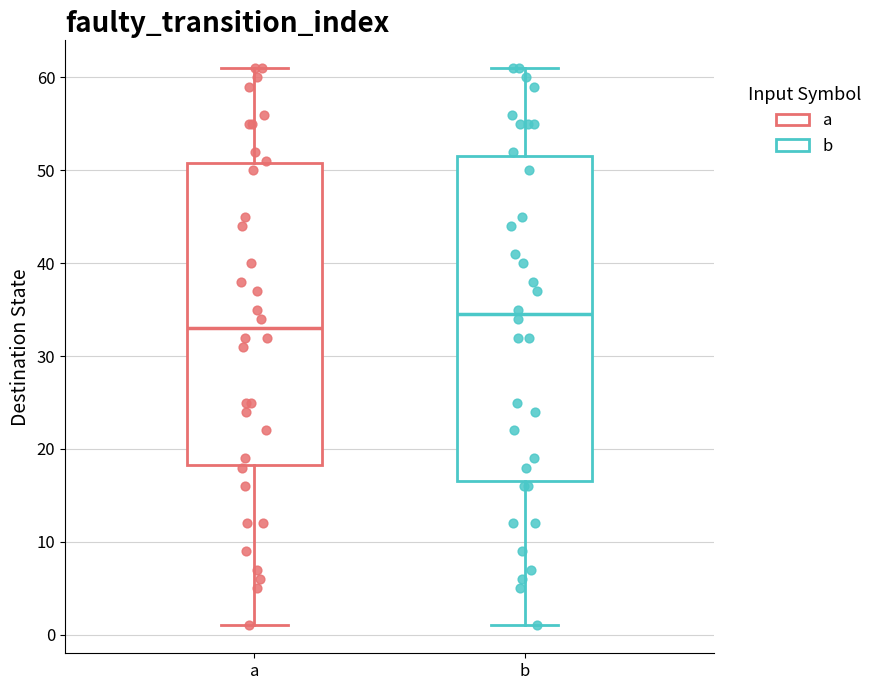

Which box is the tallest, from its lower edge to its upper edge?

b